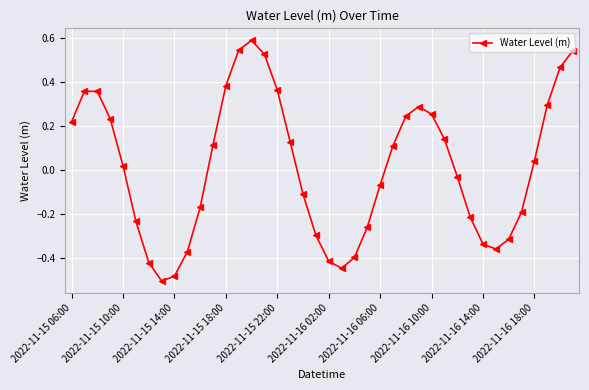

What is the difference between the maximum and minimum values?

1.1